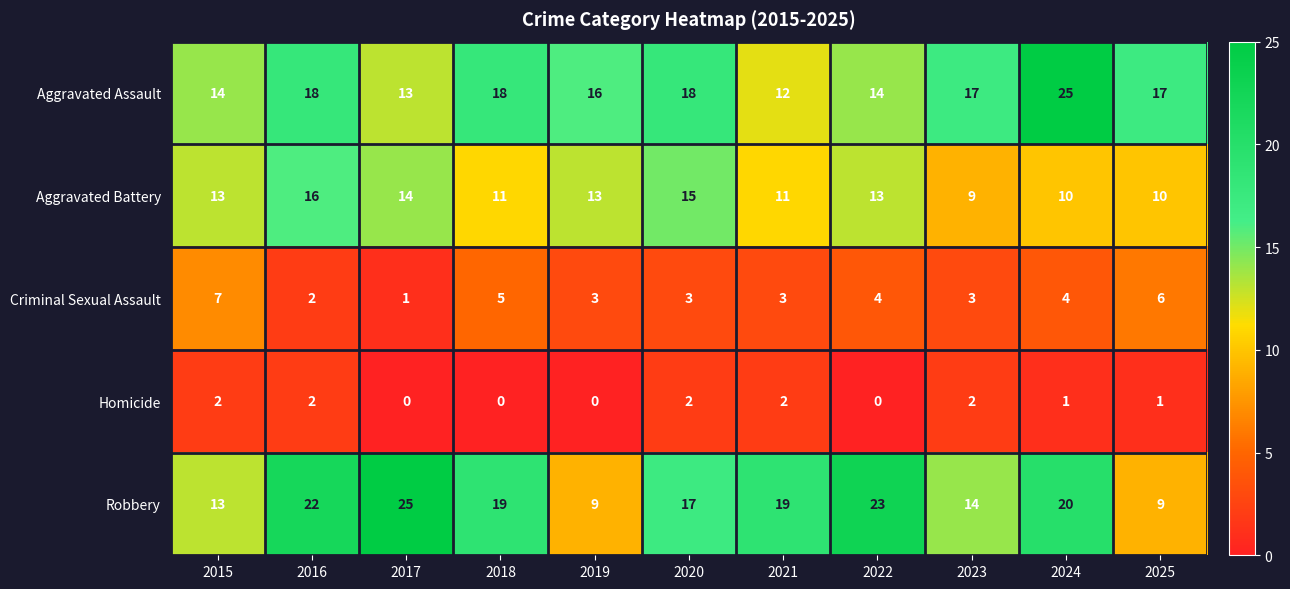

What is the difference between the highest and lowest values at 2025?

16